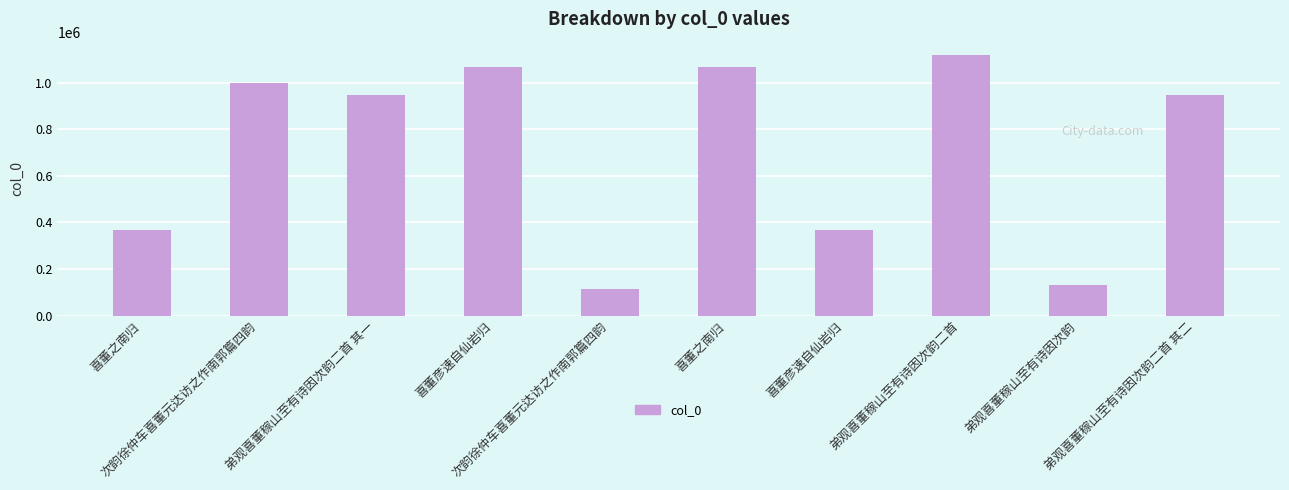

Which category has the highest value across all series?

弟观喜董稼山至有诗因次韵二首